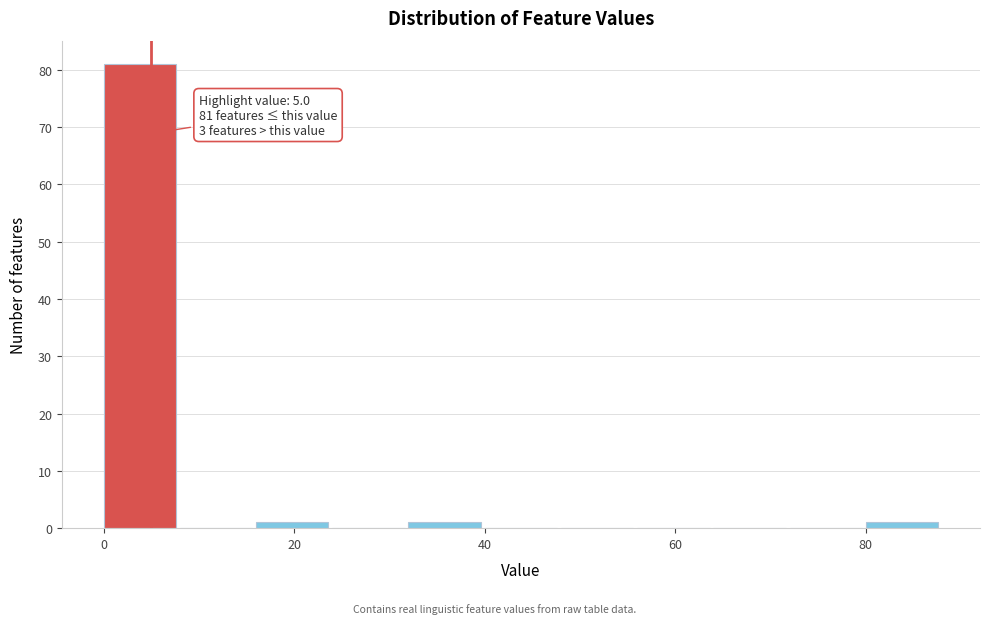

Which range on the x-axis has the tallest bar?

0 to 8